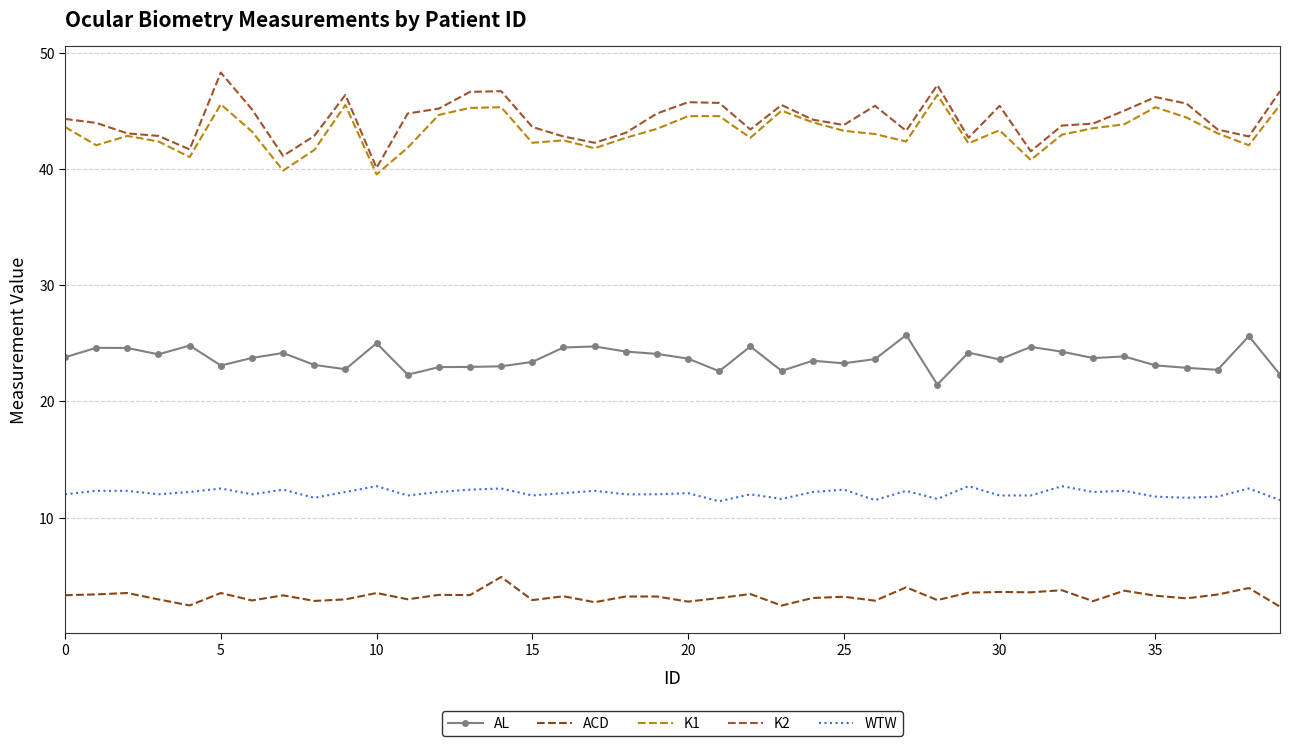

True or false: K1 has more than 1 interior local peaks.

True